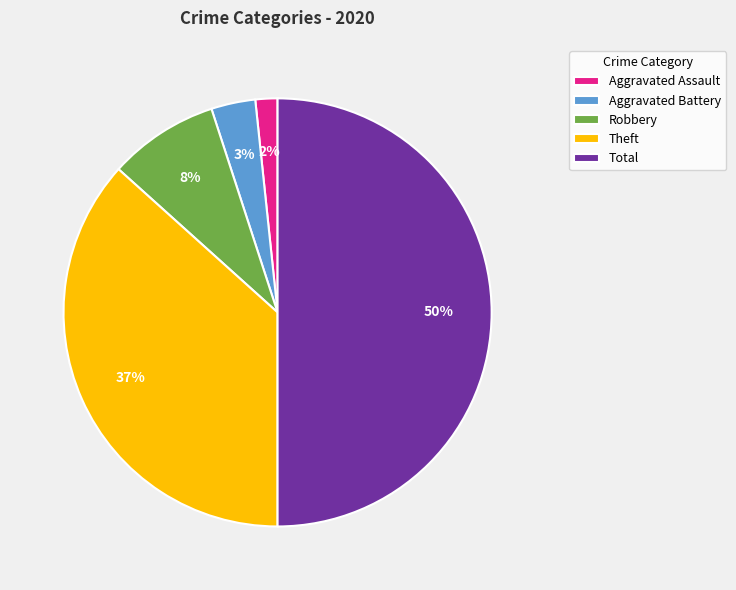

How many segments does this pie chart have?

5